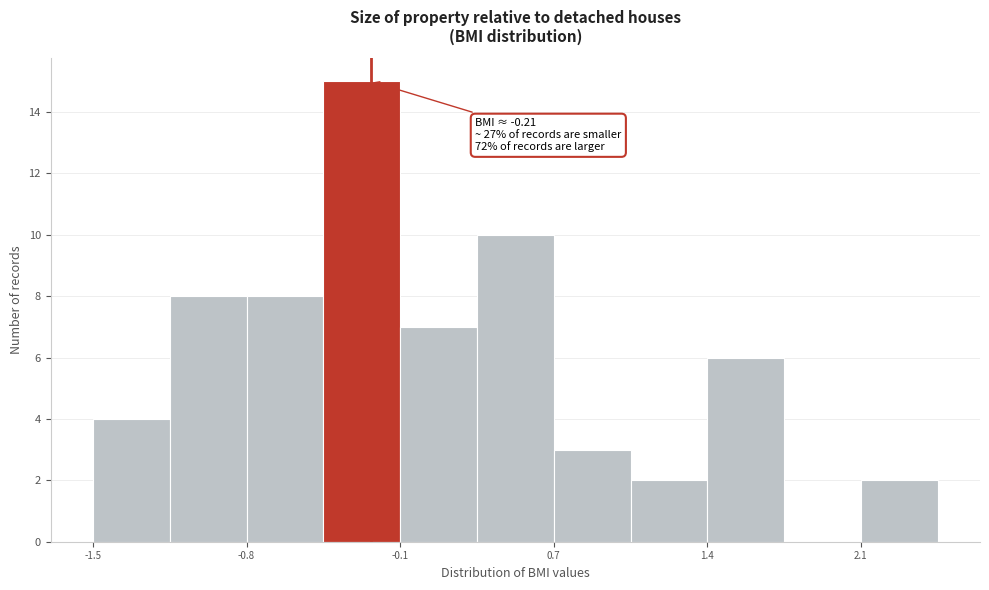

Around what value on the x-axis is the tallest bar? Give the approximate position of its centre, as read against the axis.

-0.3